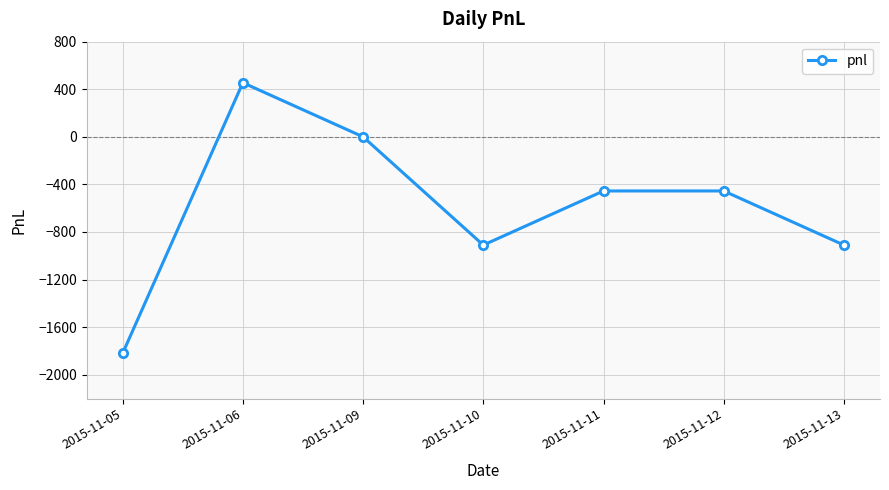

How many values are below -455?

3